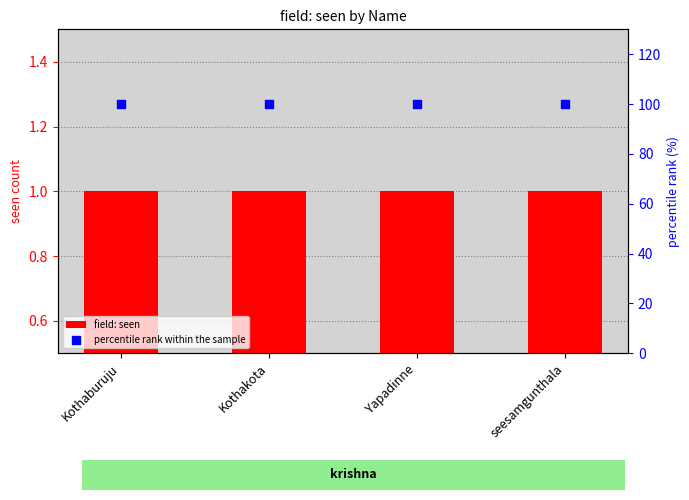

Which series reaches the minimum Y coordinate?

field: seen